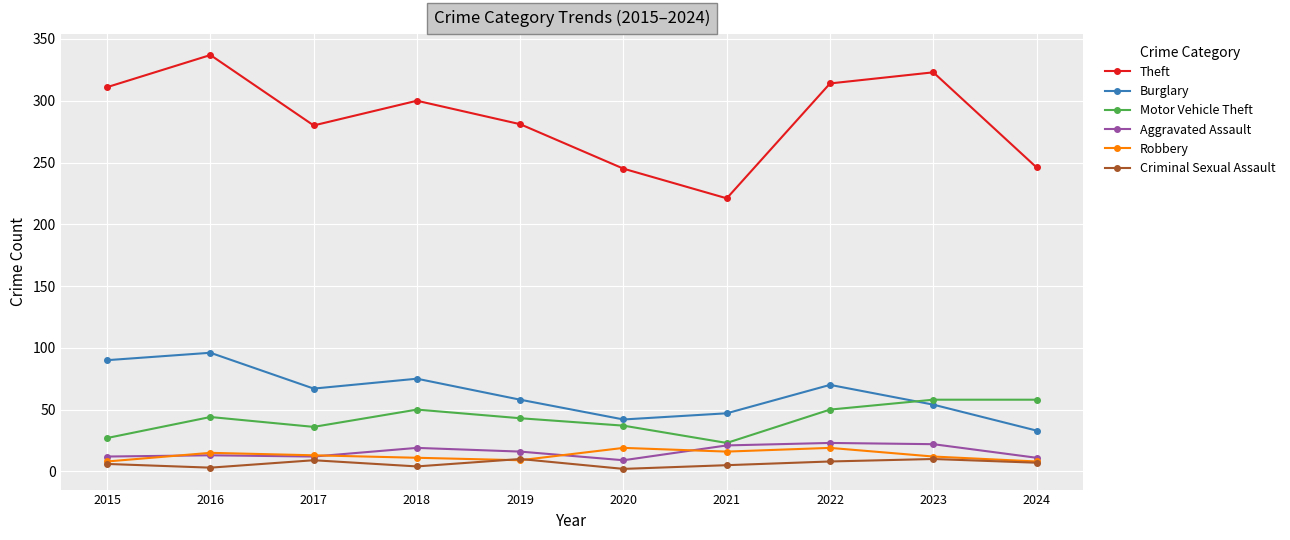

Between 2017 and 2022, which series saw the biggest shift?

Theft